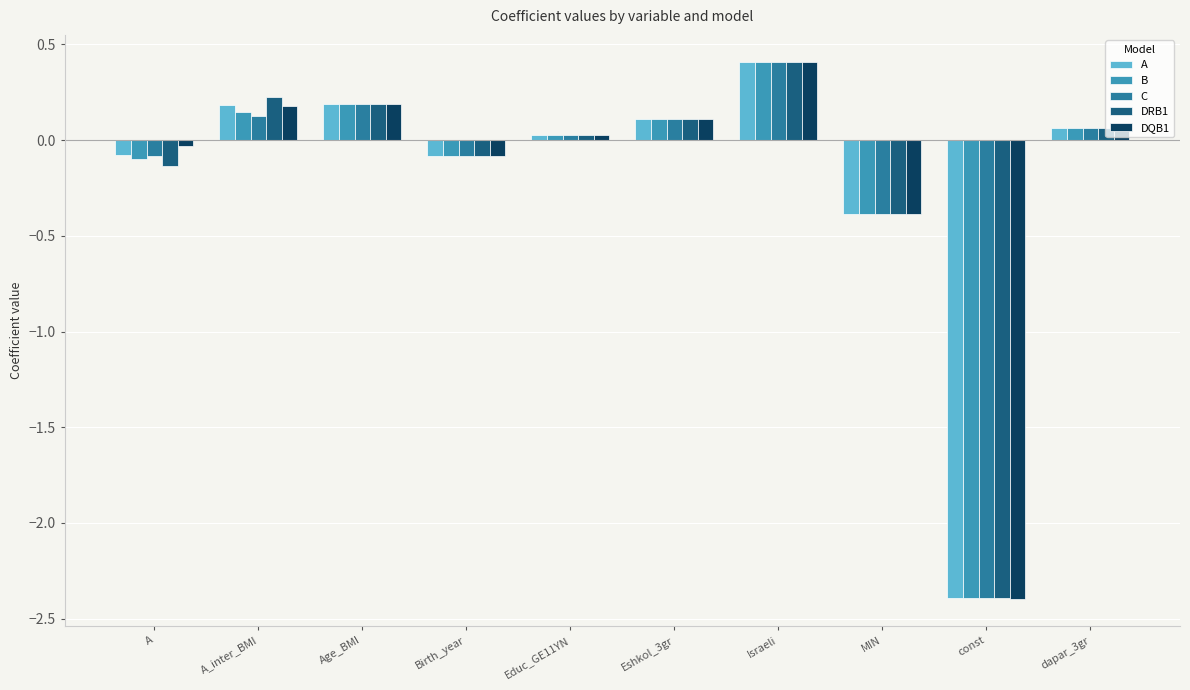

Count the number of data series in this chart.

5